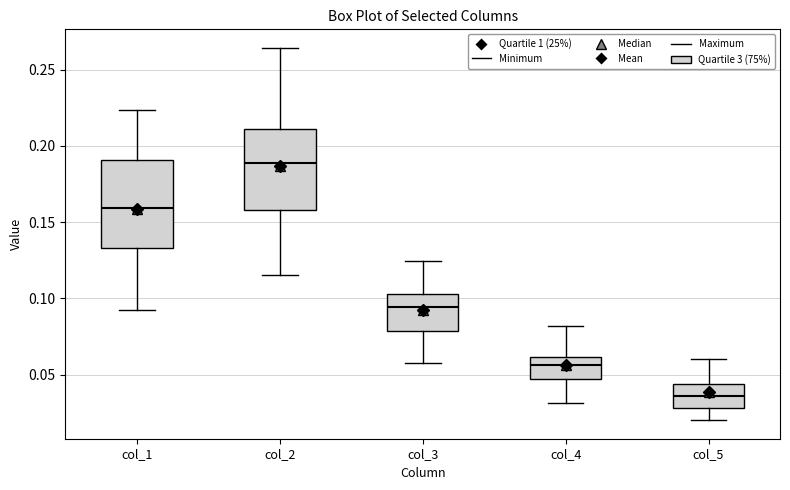

Which box's median line is the highest?

col_2